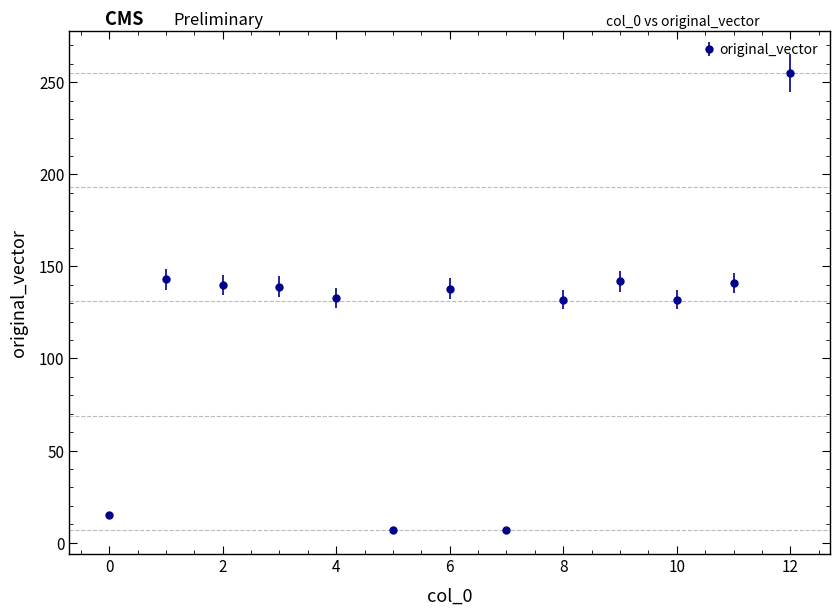

What is the value of the 1st point from the left?

15